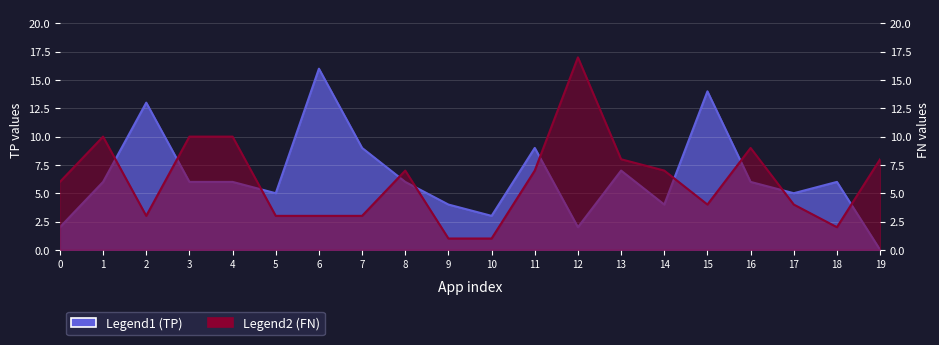

How many lines are shown in the chart?

2